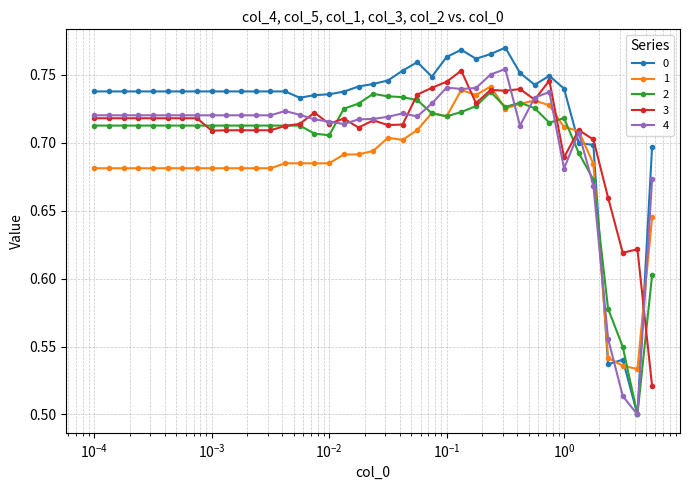

At how many categories does at least one series exceed 0?

39